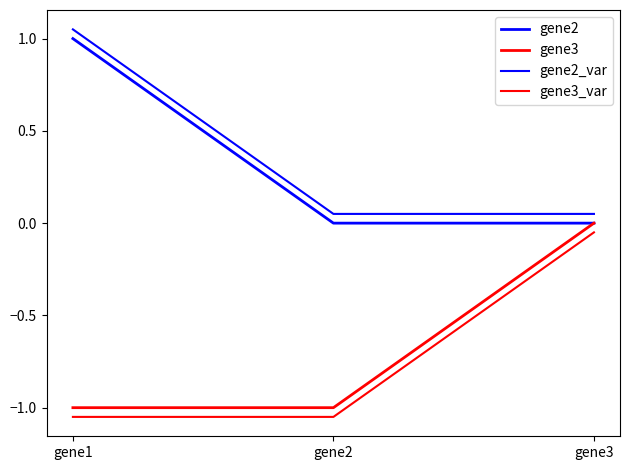

Rank the series by their maximum value, from lowest to highest.

gene3_var, gene3, gene2, gene2_var